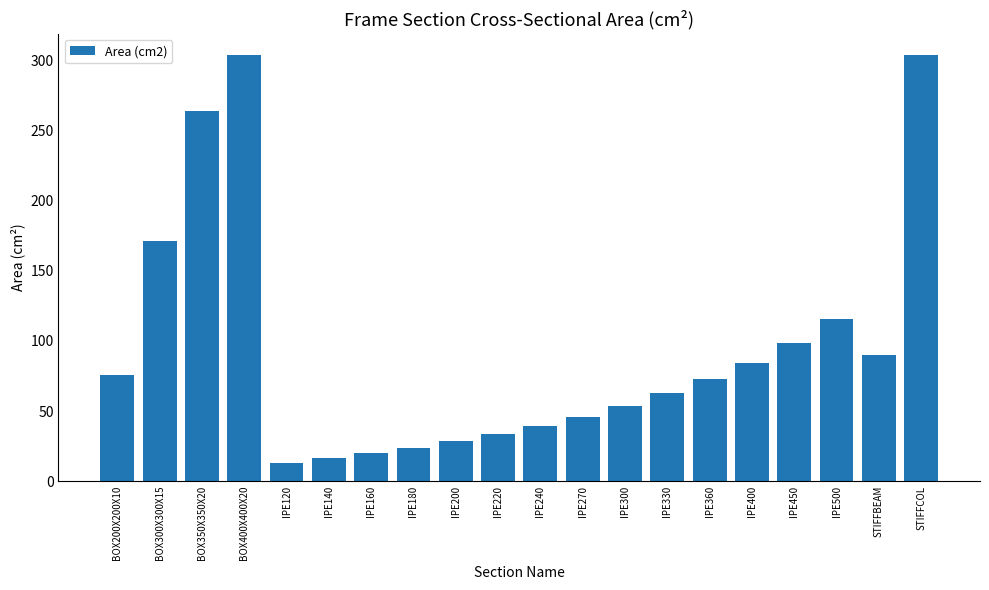

Between IPE160 and IPE120, which is larger?

IPE160